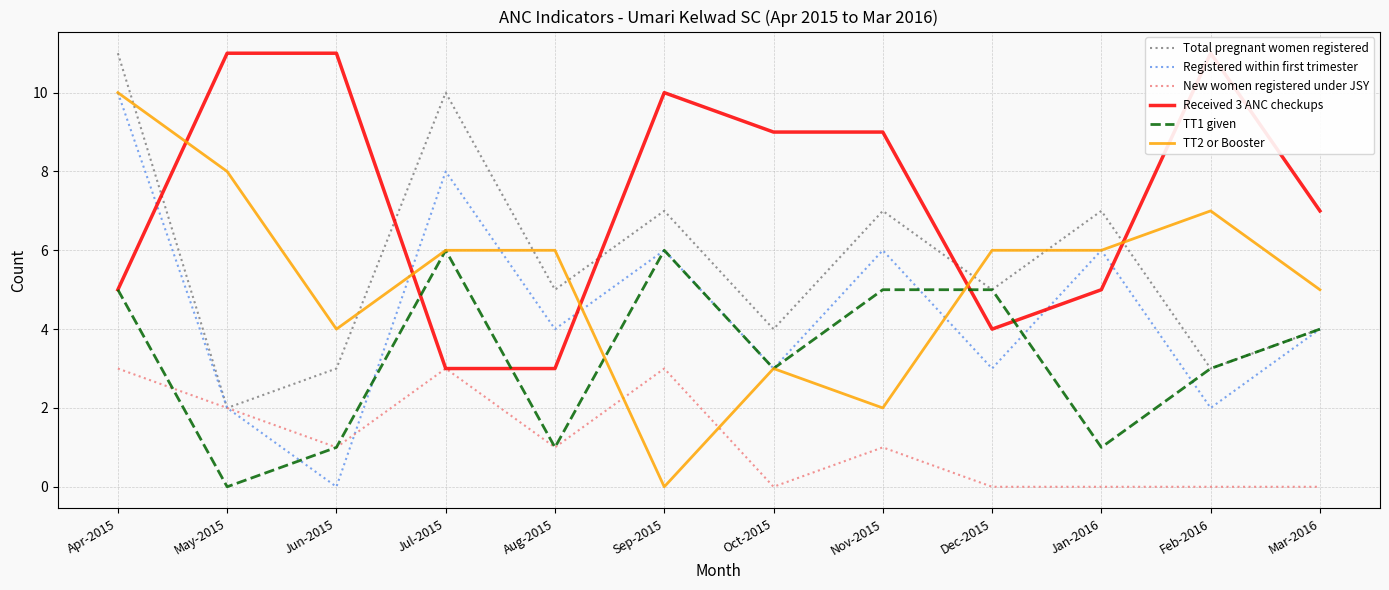

Which series has the largest range (max minus min)?

Registered within first trimester